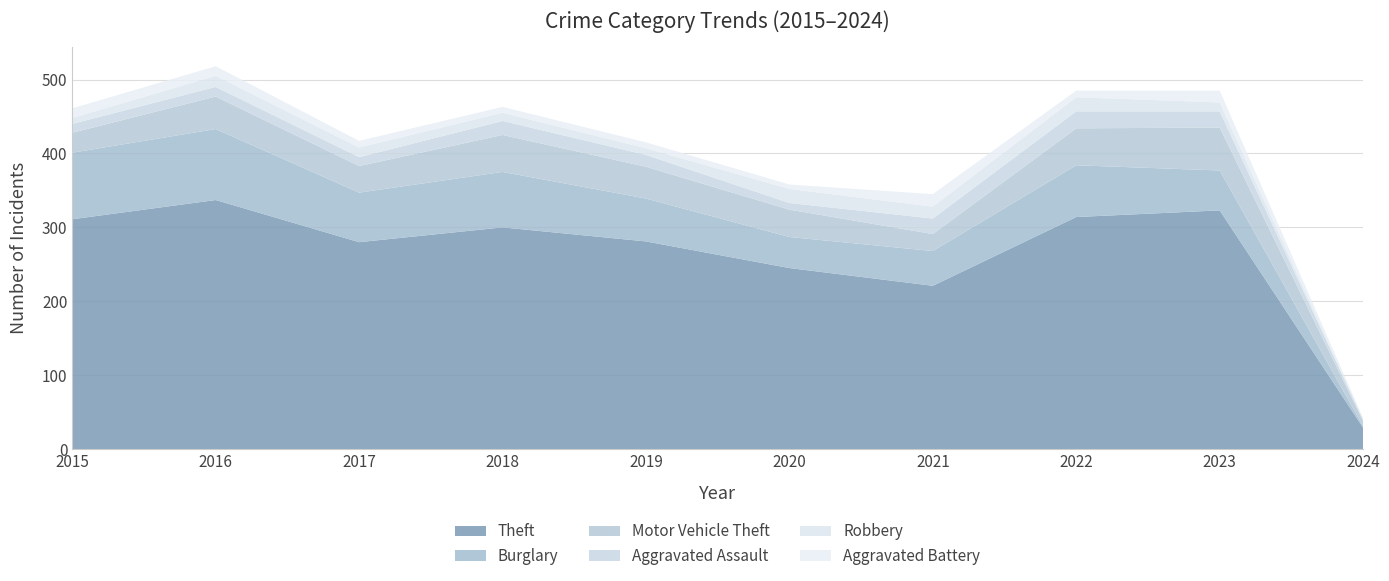

Reading left to right, extract all data points from this chart.

Theft: 2015=311	2016=337	2017=280	2018=300	2019=281	2020=245	2021=221	2022=314	2023=323	2024=29
Burglary: 2015=90	2016=96	2017=67	2018=75	2019=58	2020=42	2021=47	2022=70	2023=54	2024=2
Motor Vehicle Theft: 2015=27	2016=44	2017=36	2018=50	2019=43	2020=37	2021=23	2022=50	2023=58	2024=7
Aggravated Assault: 2015=12	2016=13	2017=12	2018=19	2019=16	2020=9	2021=21	2022=23	2023=22	2024=2
Robbery: 2015=8	2016=15	2017=13	2018=11	2019=9	2020=19	2021=16	2022=19	2023=12	2024=0
Aggravated Battery: 2015=13	2016=13	2017=9	2018=8	2019=8	2020=6	2021=17	2022=9	2023=16	2024=2